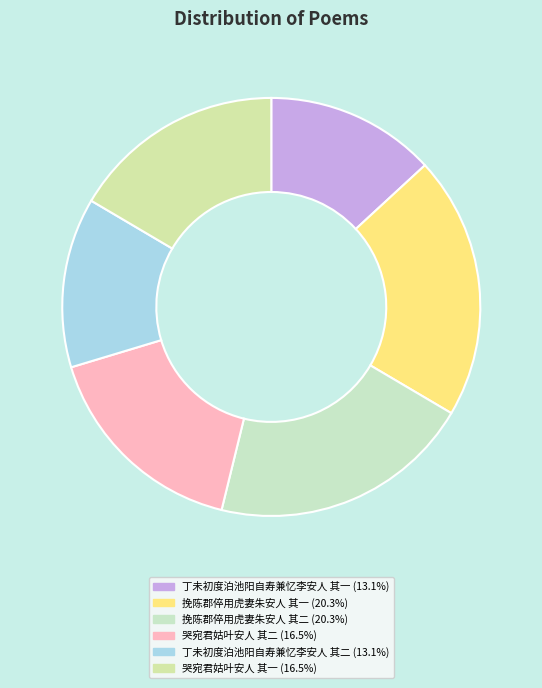

How many slices are in this pie chart?

6